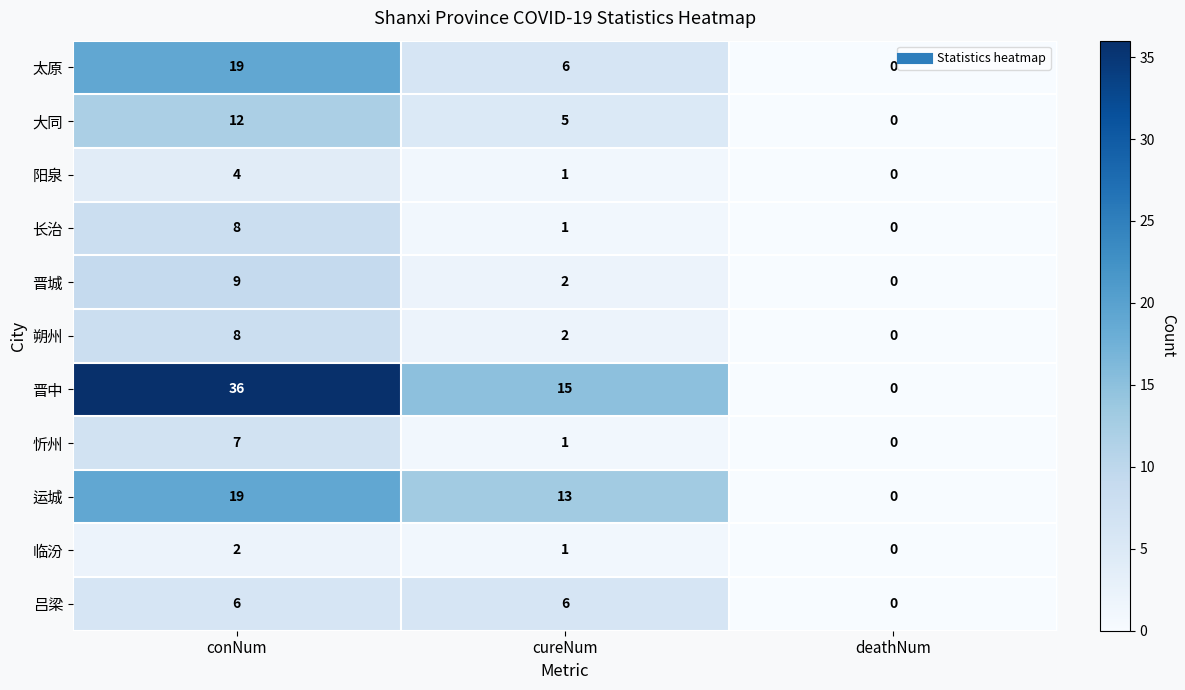

Rank the categories by 长治 value from lowest to highest.

deathNum, cureNum, conNum